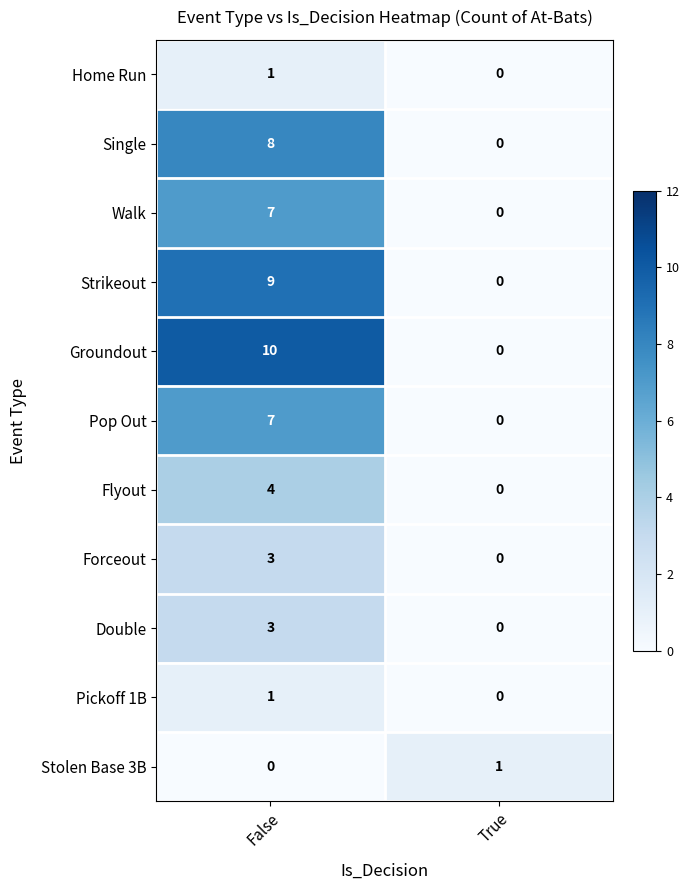

What is the difference between the Forceout values at False and True?

3